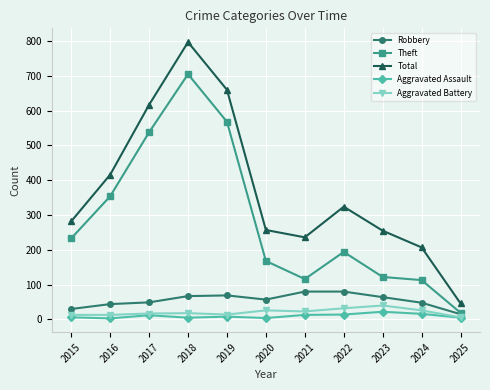

The value of Theft at 2015 is 105. True or false?

False